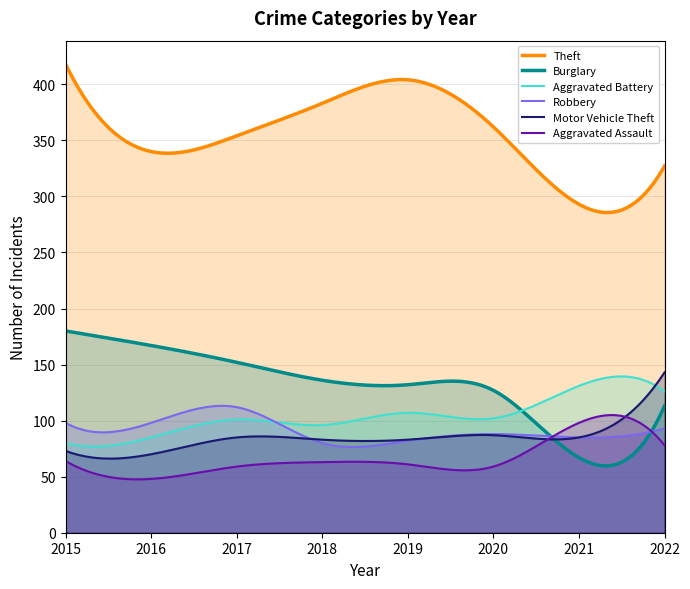

In Motor Vehicle Theft, how many points are higher than both neighbors (excluding endpoints)?

2